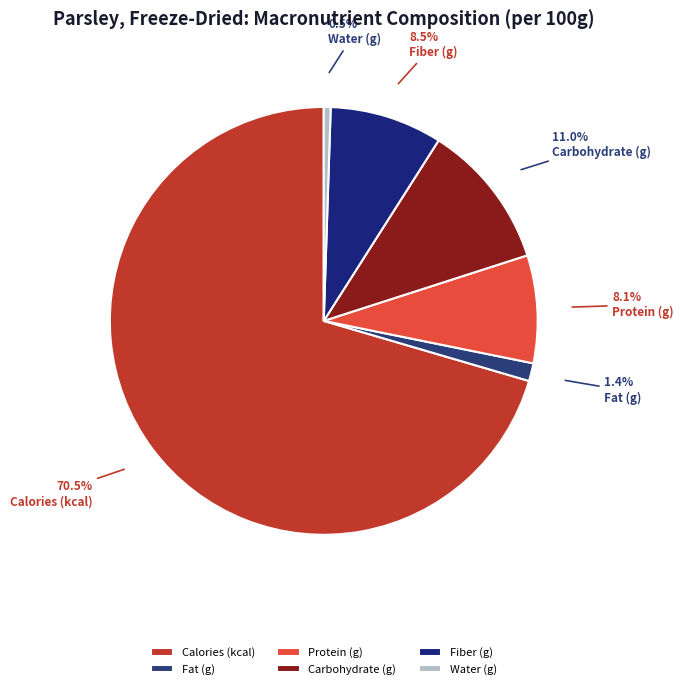

Is it true that Fiber (g) is 19% of the pie?

False